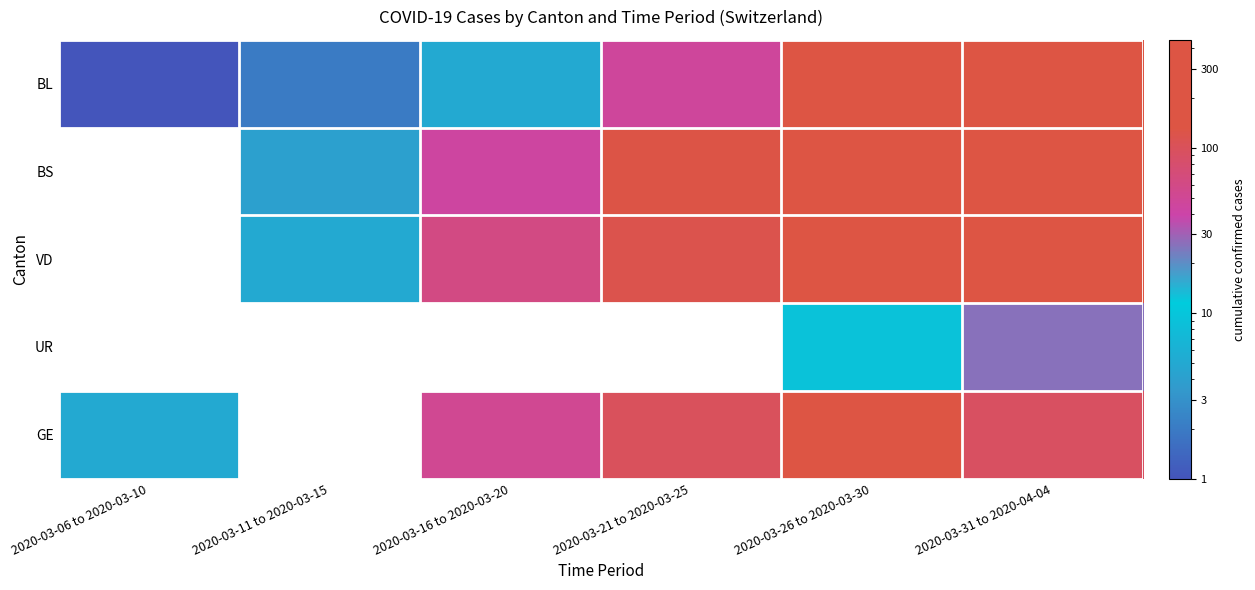

Count the number of data series in this chart.

5